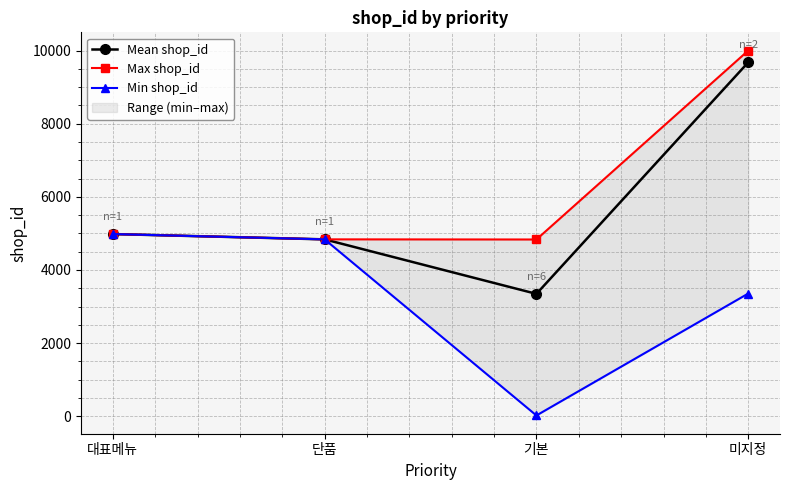

What is the label of the 4th point from the right?

대표메뉴